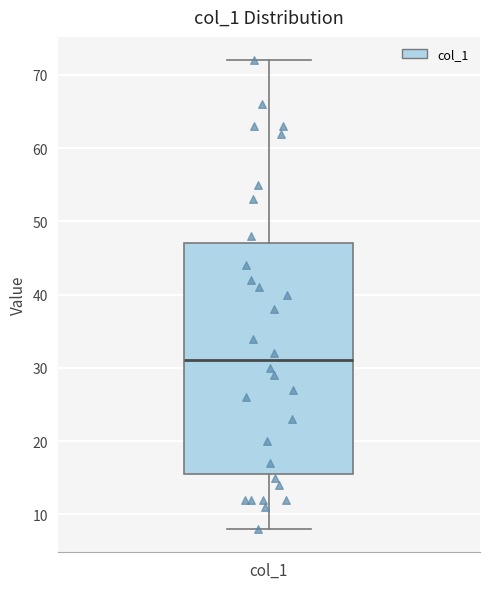

Transcribe this box plot: give where the median line is, the range the box spans, and where the two whiskers end, as read against the y-axis. The values are not printed on the chart, so give them approximately, as read against the axis.

median 31, box 16 to 47, whiskers 8 to 72